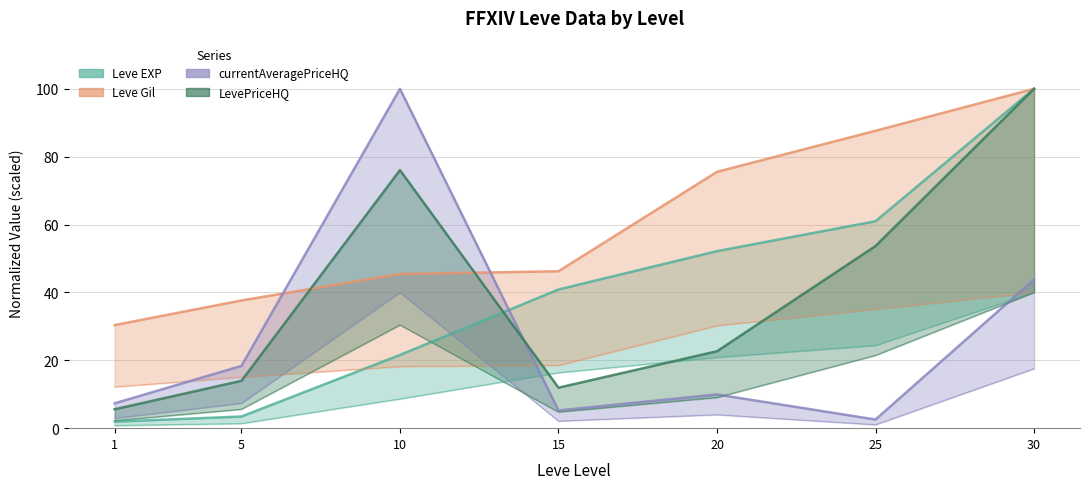

True or false: currentAveragePriceHQ and Leve Gil intersect in this chart.

True